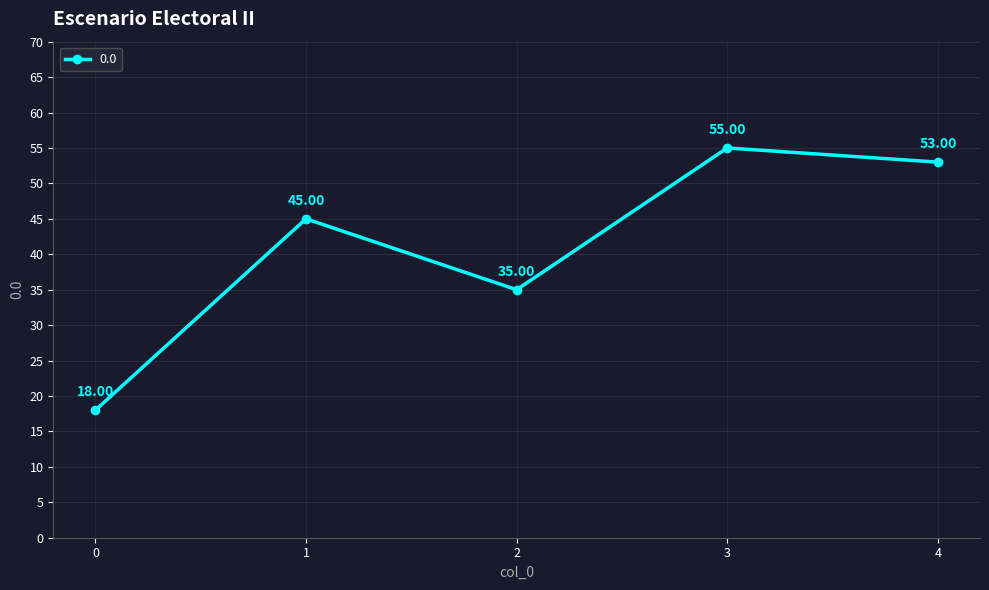

True or false: the data shows 26 at 4.

False